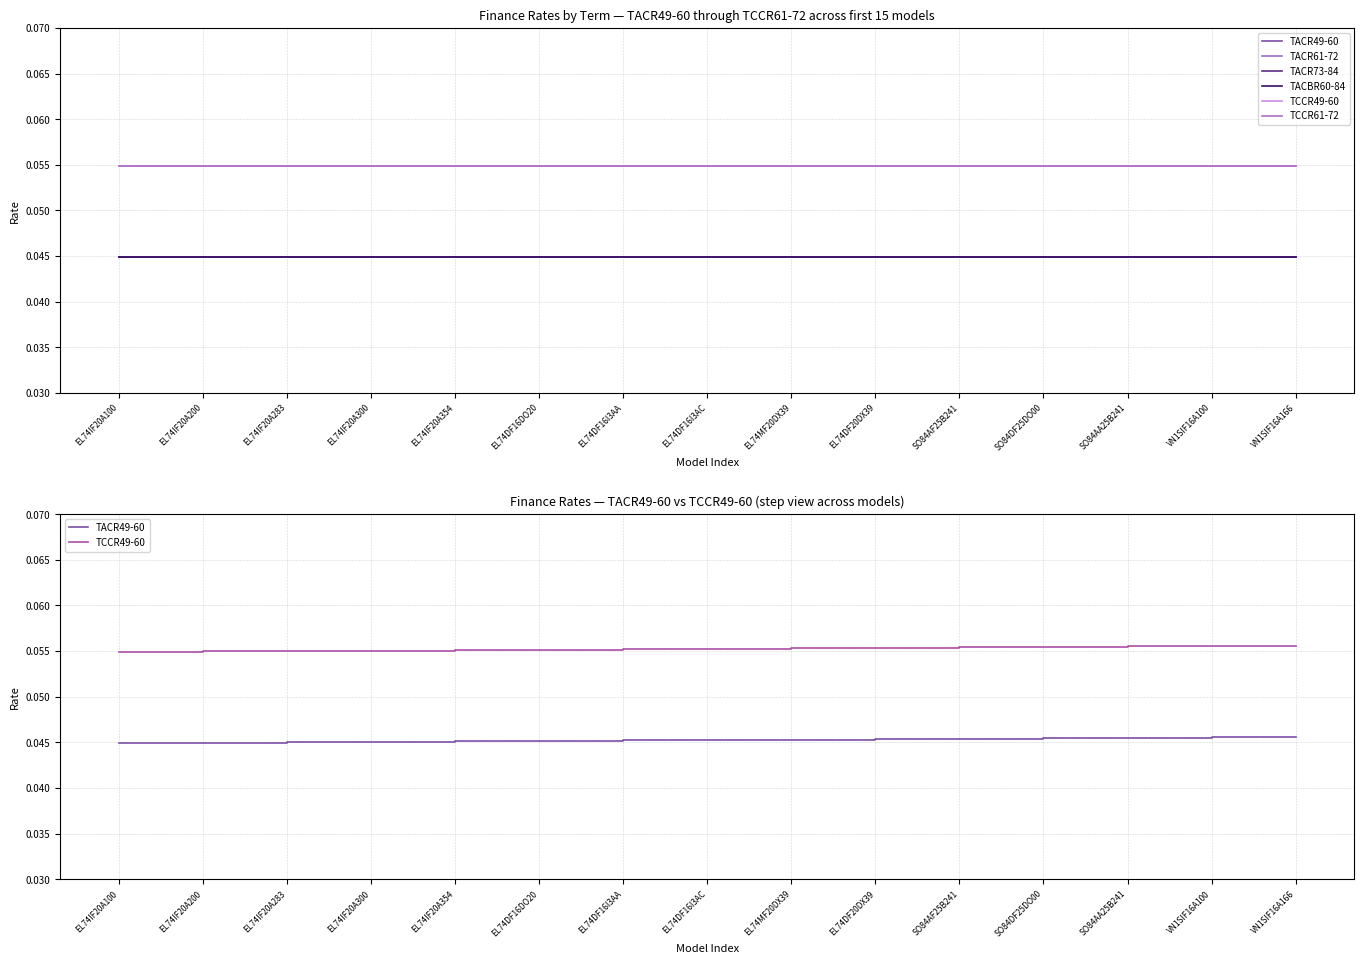

Which series has the widest spread of values?

TACR49-60